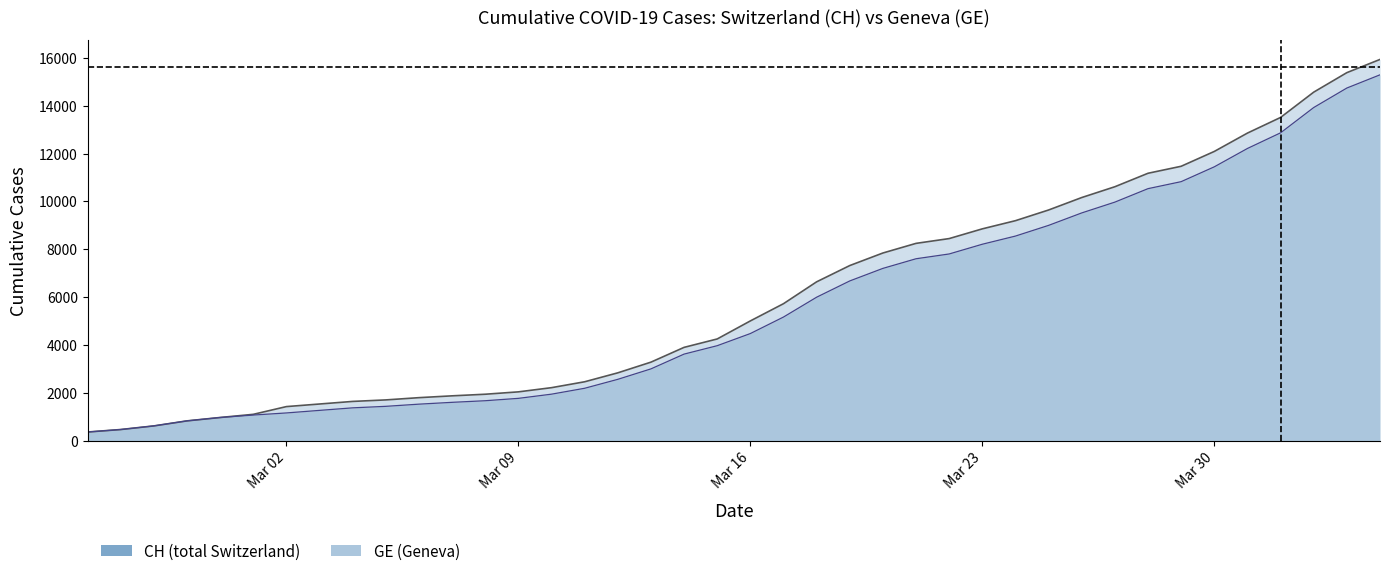

Does the chart display data point markers on the line(s)?

No